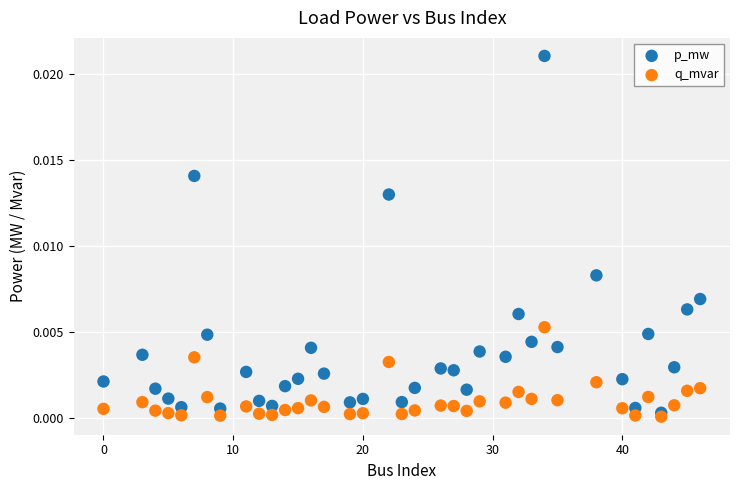

Which series contains the lowest Y value?

q_mvar